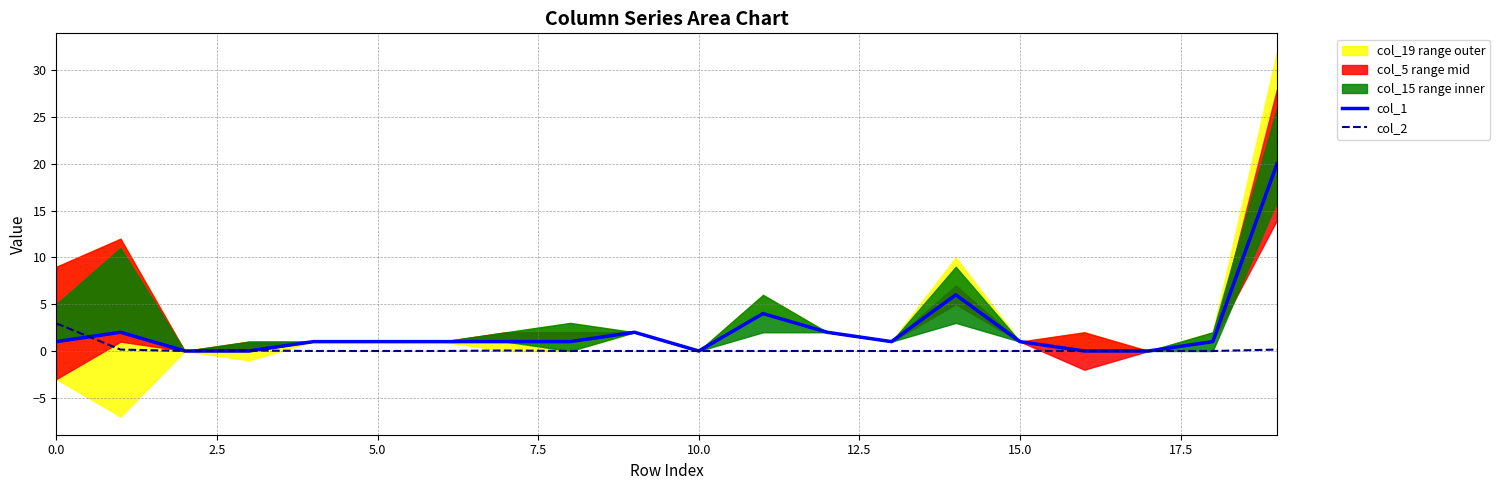

How many data points in col_1 are above 1?

6